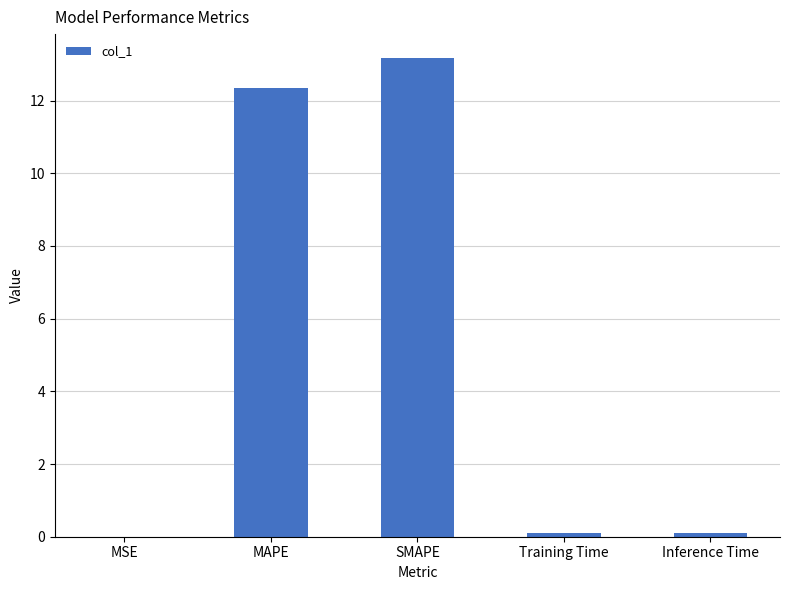

What value does the data have at SMAPE?

13.2